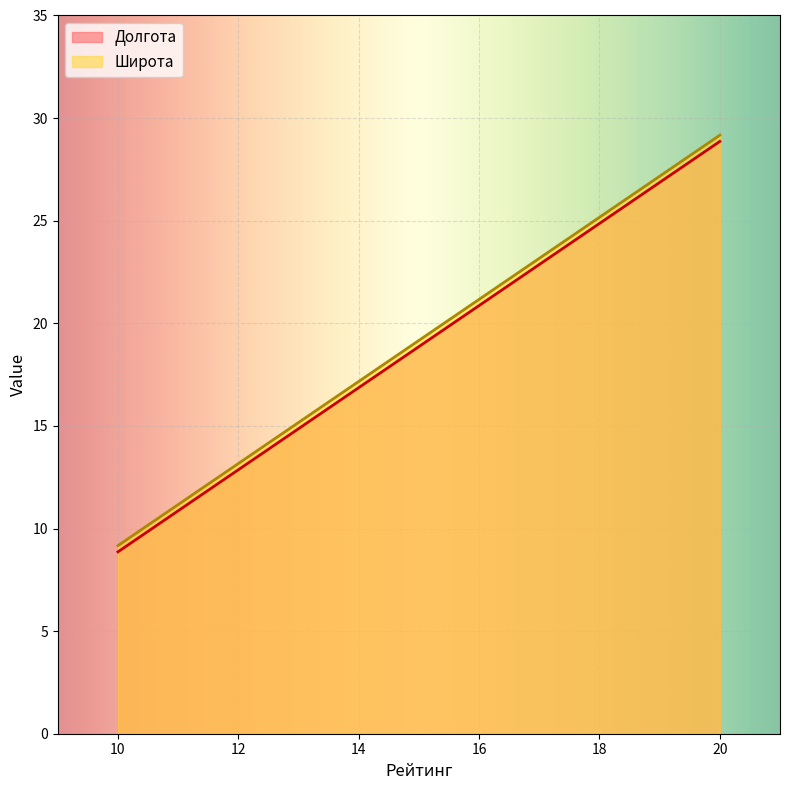

How many values in the Долгота series exceed 18?

2